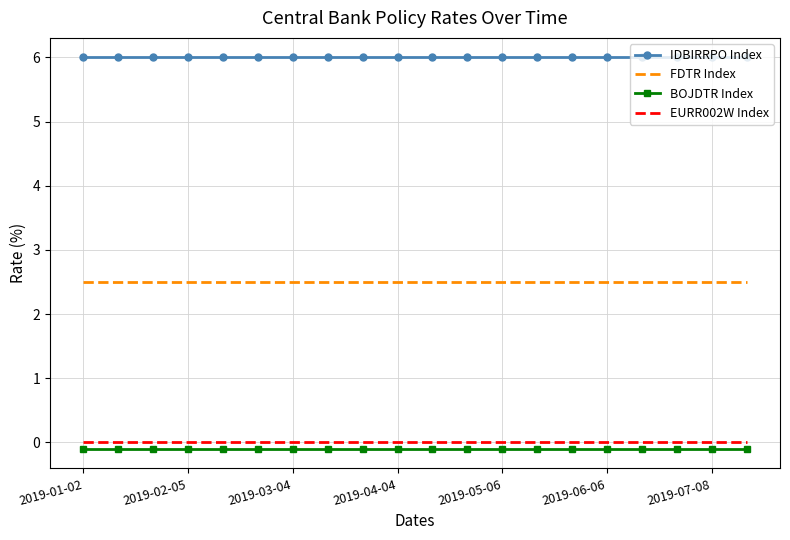

Which series has the largest total across all categories?

IDBIRRPO Index